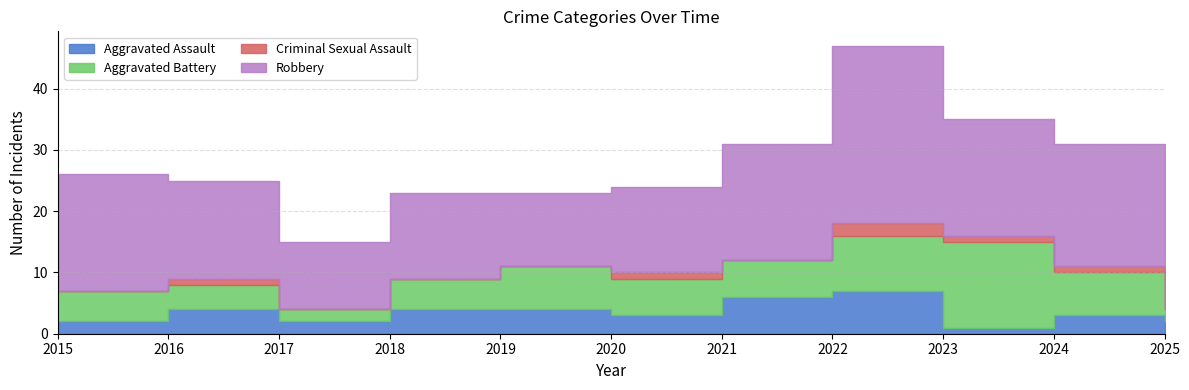

Reading right to left, transcribe all the data shown in this chart.

Aggravated Assault: 2	3	1	7	6	3	4	4	2	4	2
Aggravated Battery: 2	7	14	9	6	6	7	5	2	4	5
Criminal Sexual Assault: 0	1	1	2	0	1	0	0	0	1	0
Robbery: 8	20	19	29	19	14	12	14	11	16	19